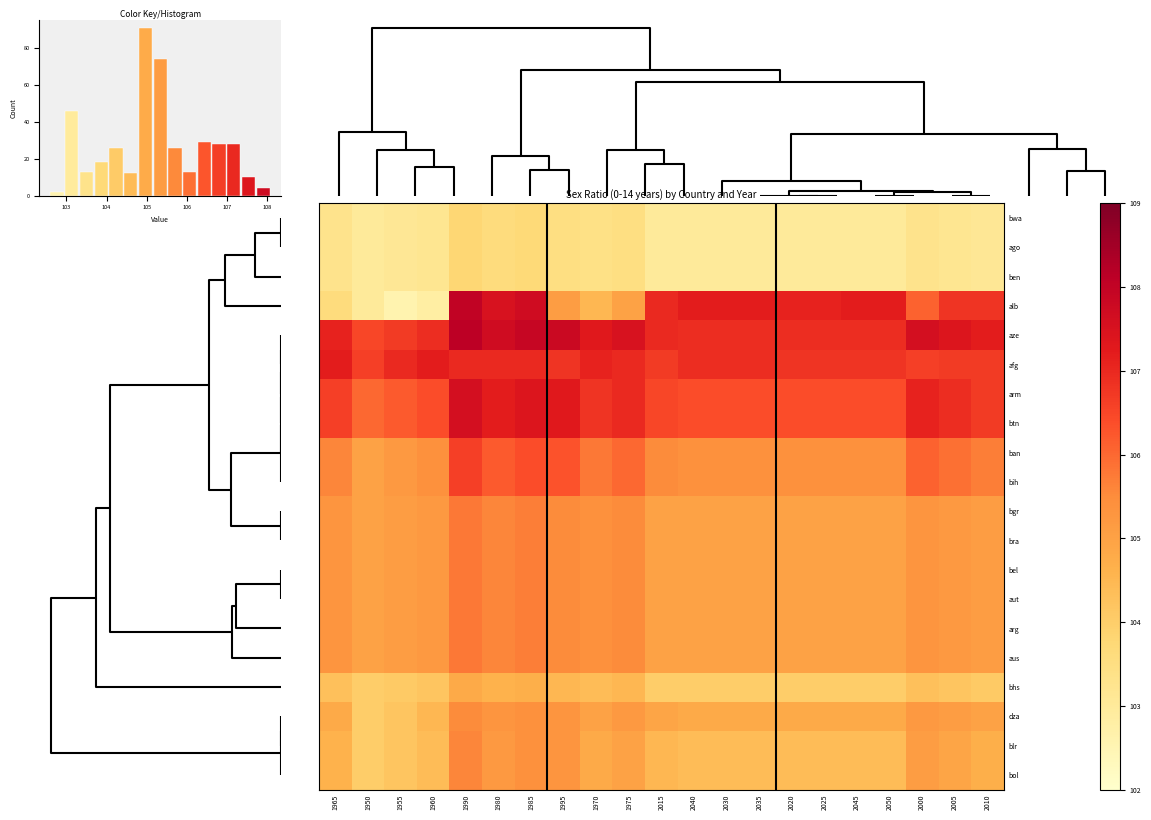

Count the number of categories in the chart.

21